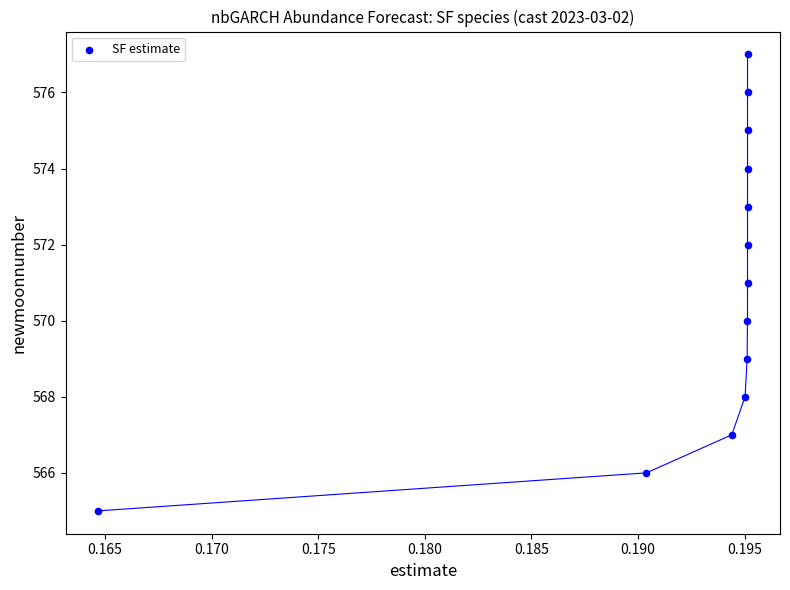

What is the range of Y values (max minus min)?

12